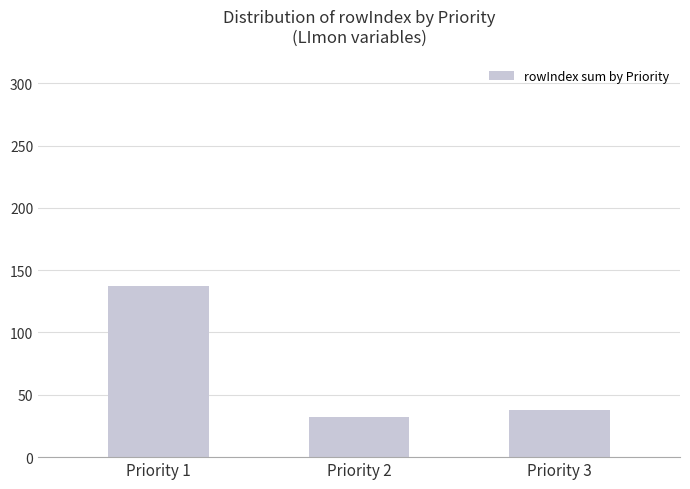

True or false: the data shows 13 at Priority 3.

False